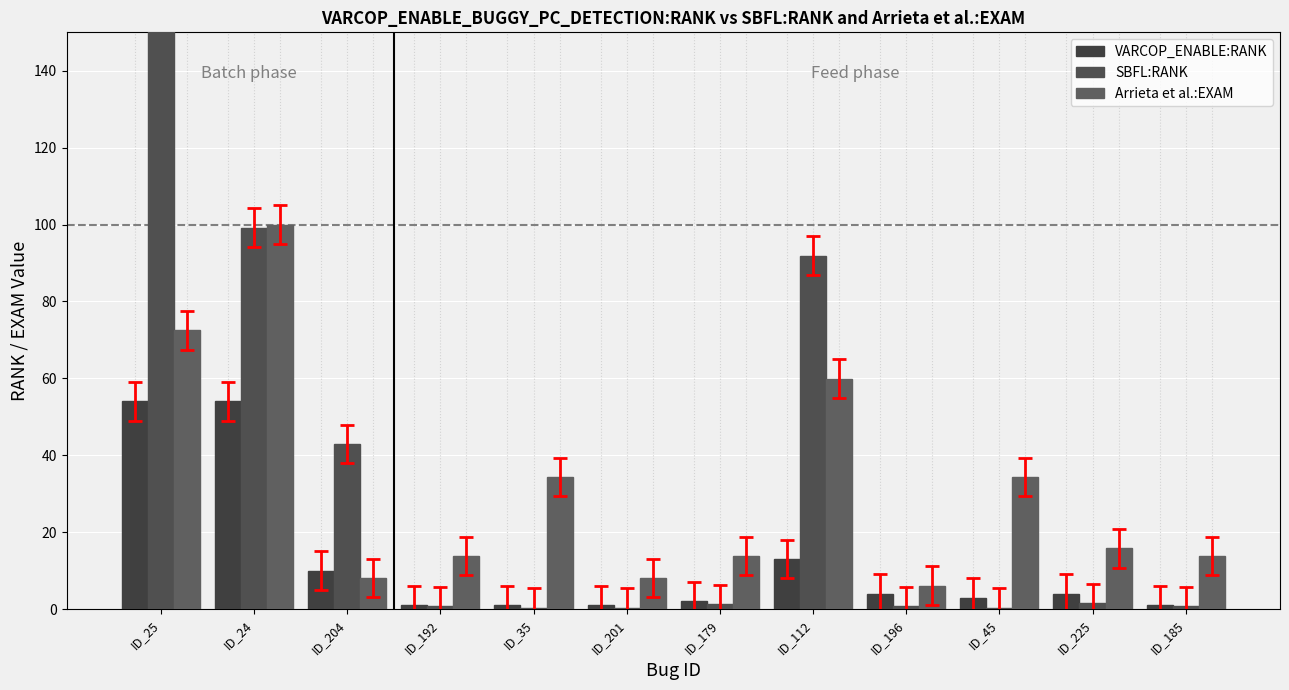

Does the chart contain stacked bars?

No